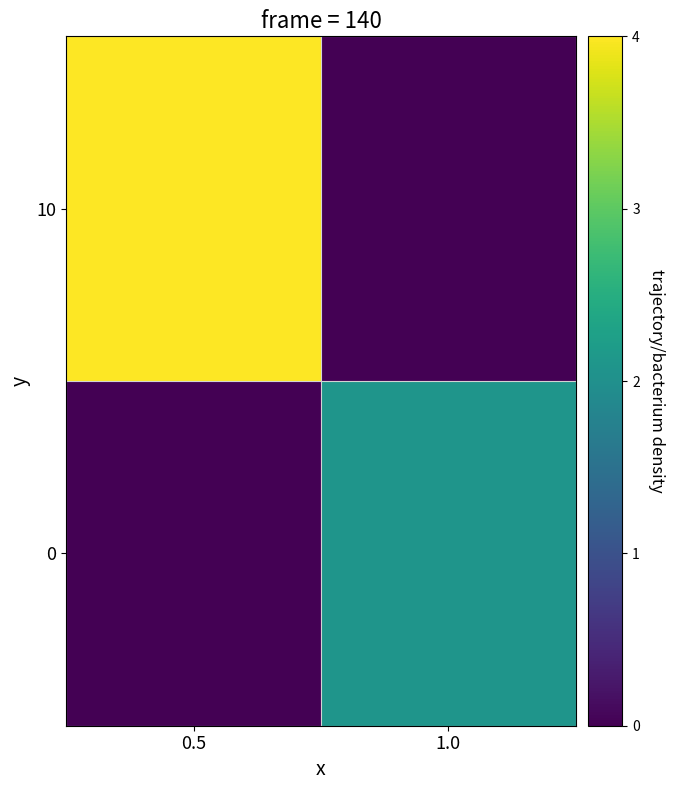

Reading left to right, list all the values displayed in this chart.

0: 0.5=0.0	1.0=2.1
10: 0.5=4.0	1.0=0.0